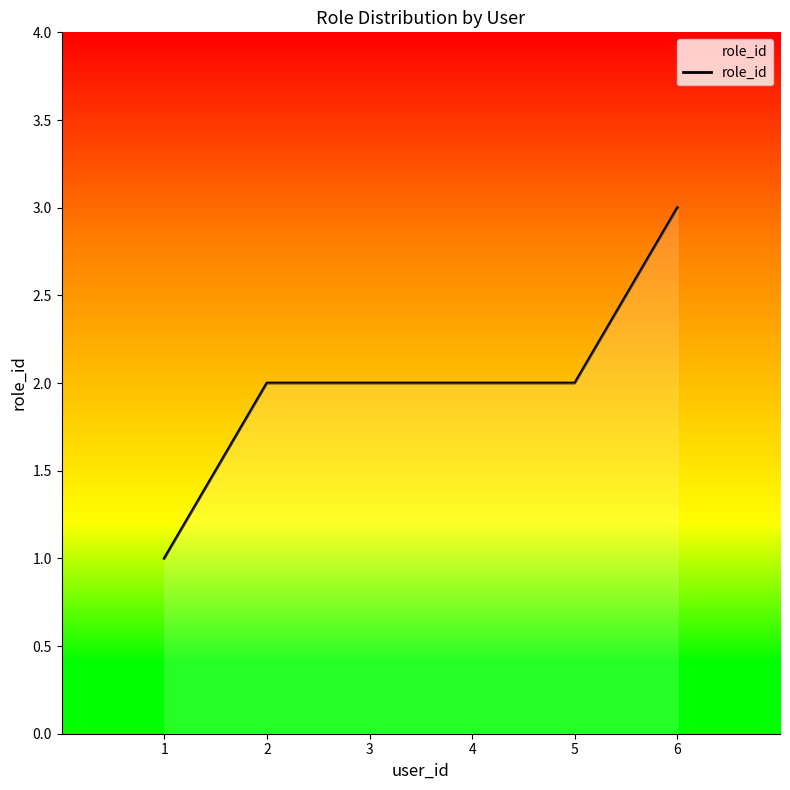

What is the maximum value shown in the chart?

3